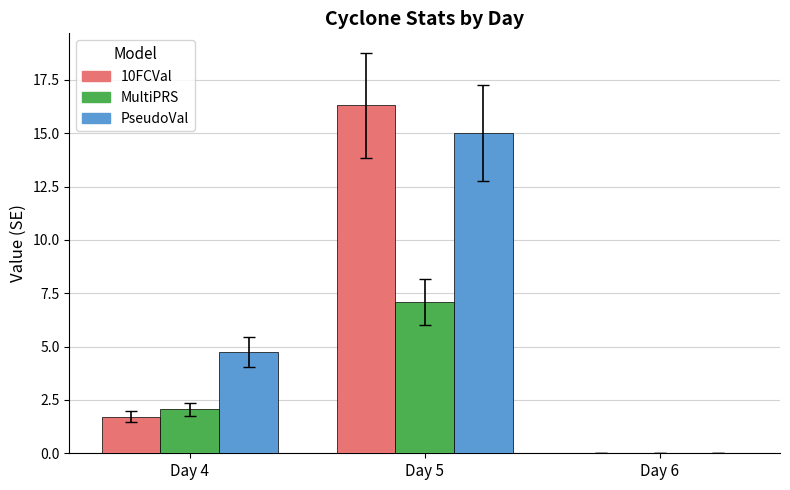

Reading left to right, extract all data points from this chart.

10FCVal: Day 4=1.7	Day 5=16.3	Day 6=0.0
MultiPRS: Day 4=2.1	Day 5=7.1	Day 6=0.0
PseudoVal: Day 4=4.8	Day 5=15.0	Day 6=0.0